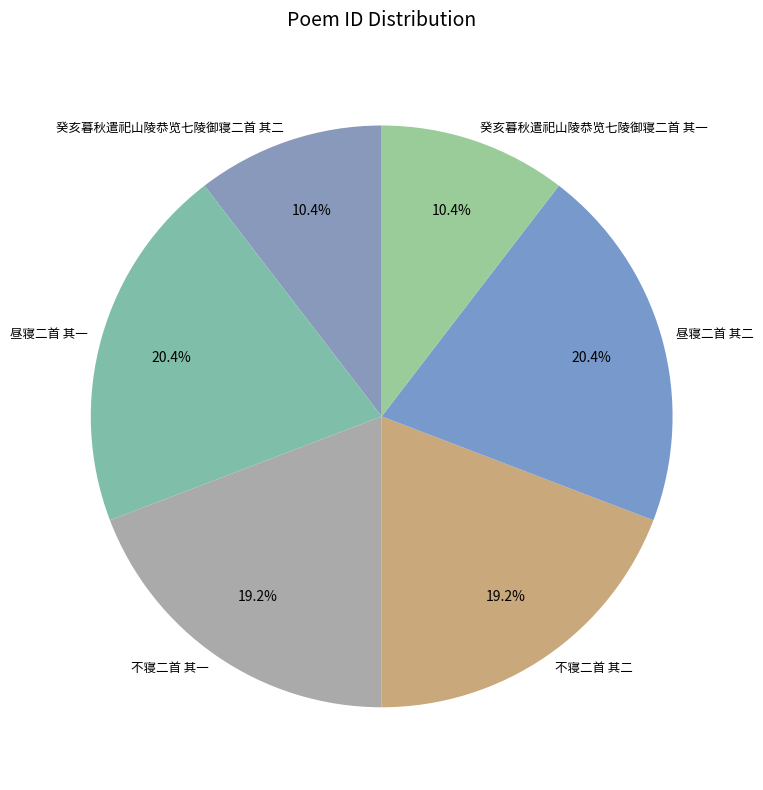

Is it true that 昼寝二首 其二 is 30% of the pie?

False